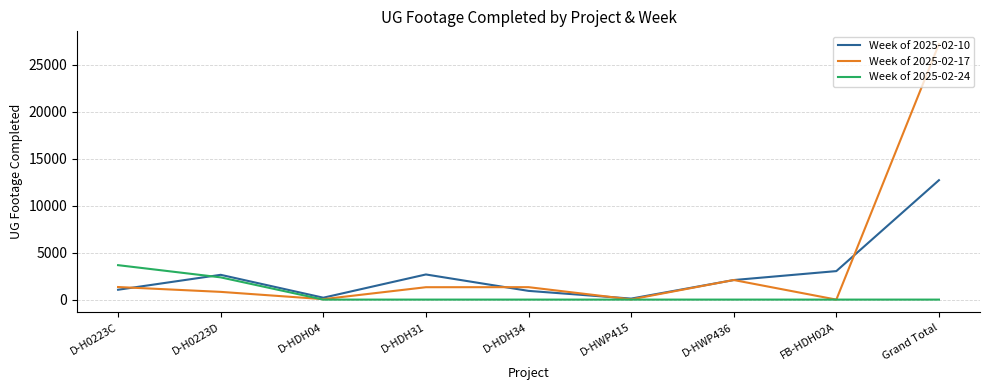

True or false: Week of 2025-02-10 and Week of 2025-02-17 intersect in this chart.

True